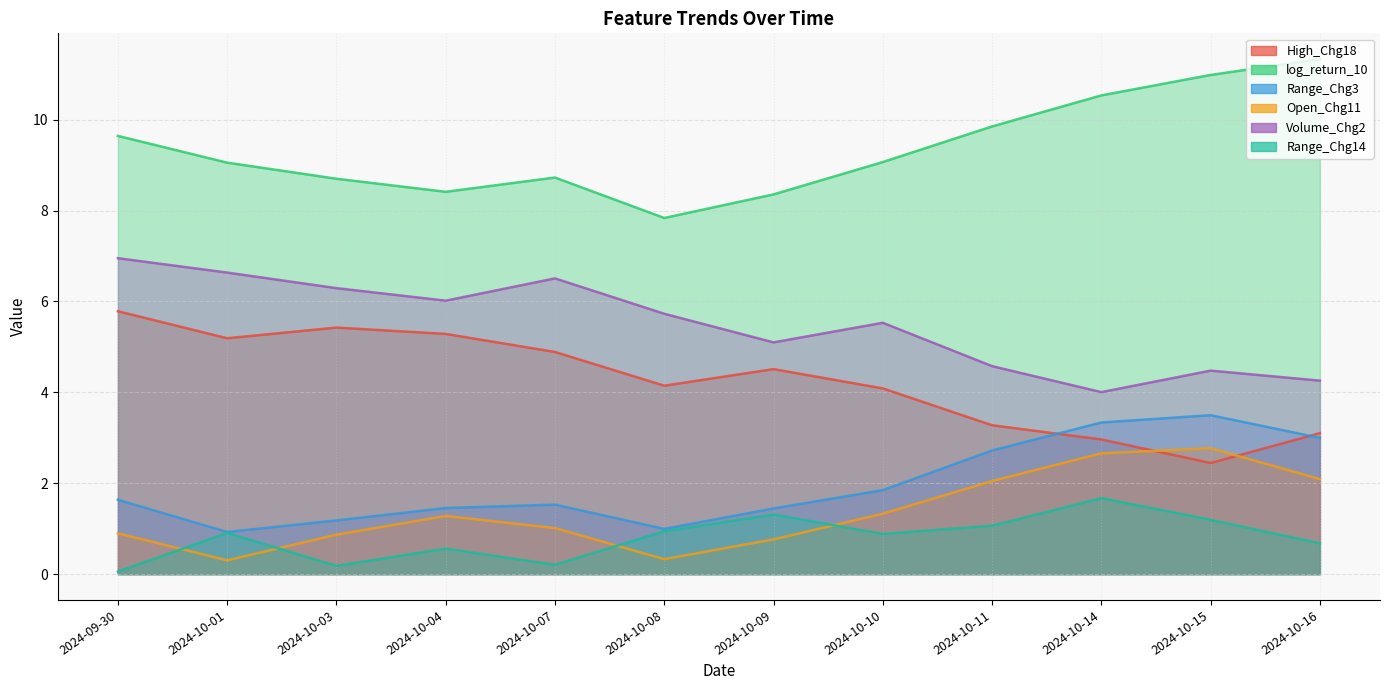

Which series has the widest spread of values?

log_return_10